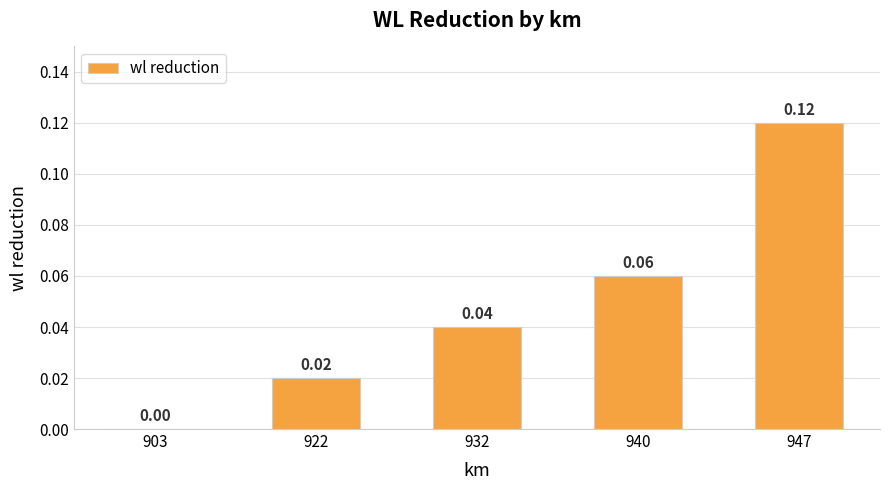

Between 922 and 947, which is larger?

947